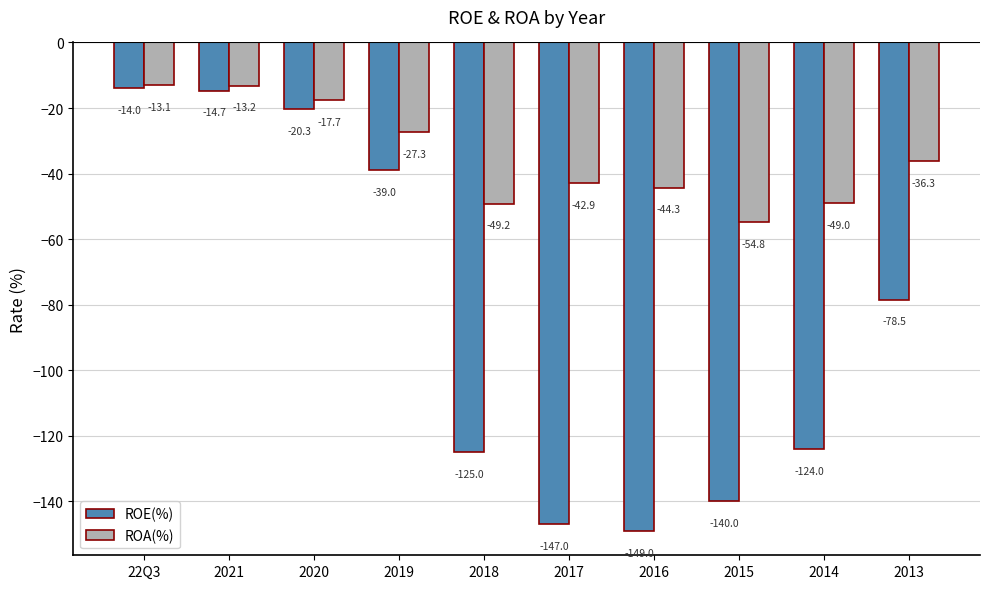

Are the bars horizontal?

No